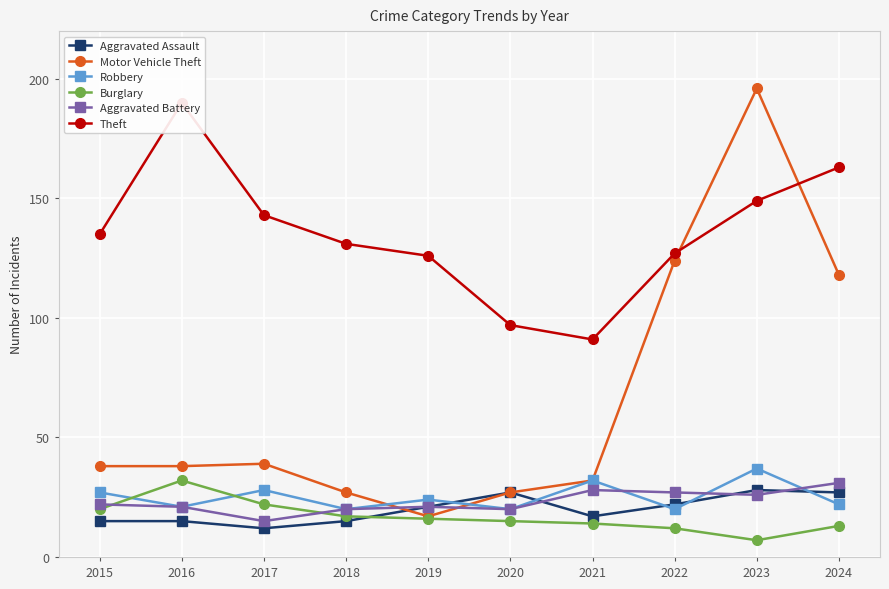

Count the number of data series in this chart.

6